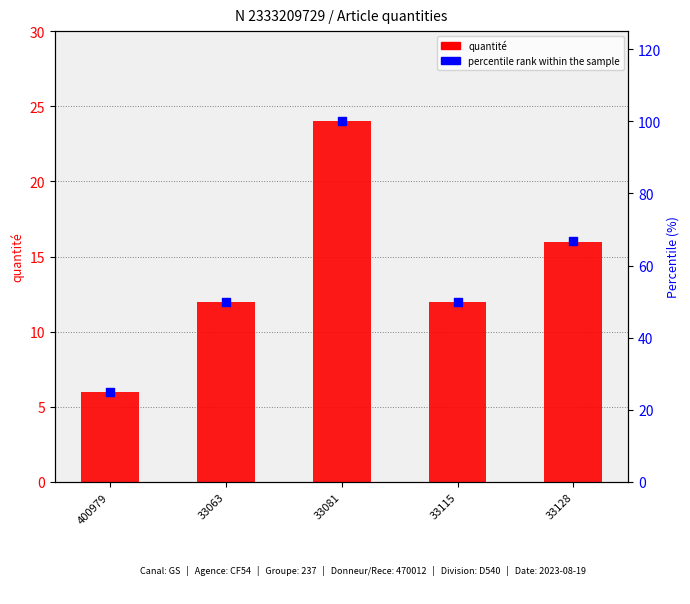

At which category is the sum across all series the highest?

33081